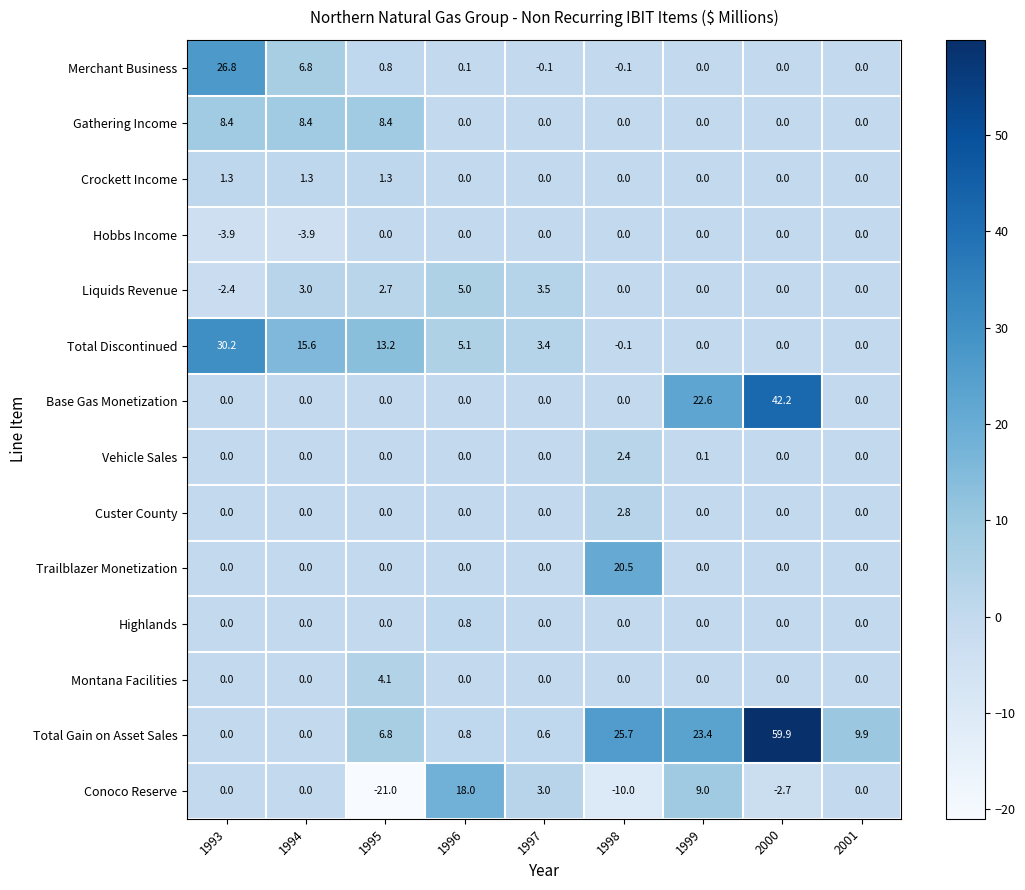

Which series has the widest spread of values?

Total Gain on Asset Sales